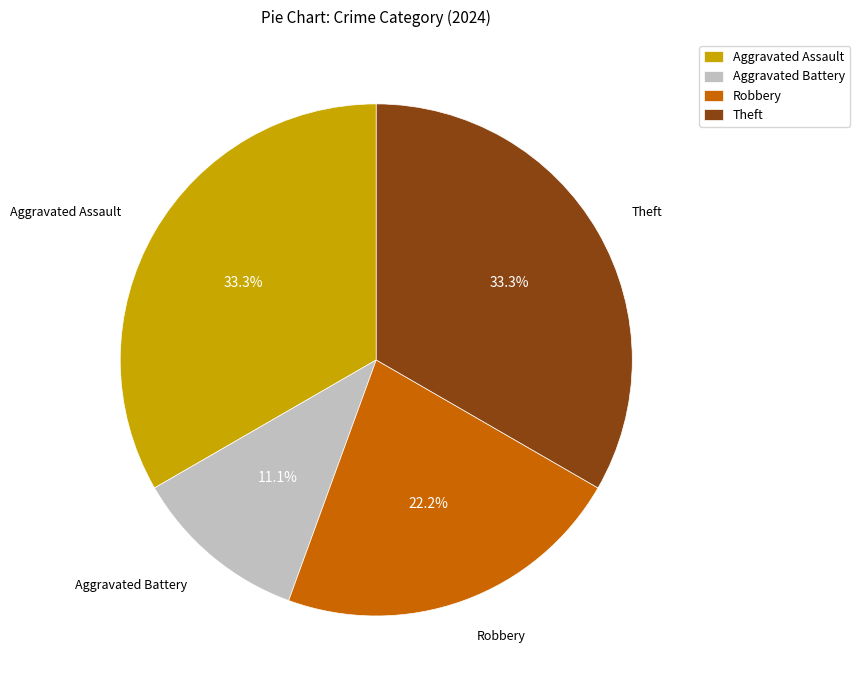

To the nearest percent, what is the difference between the Aggravated Assault and Robbery slice percentages?

11%